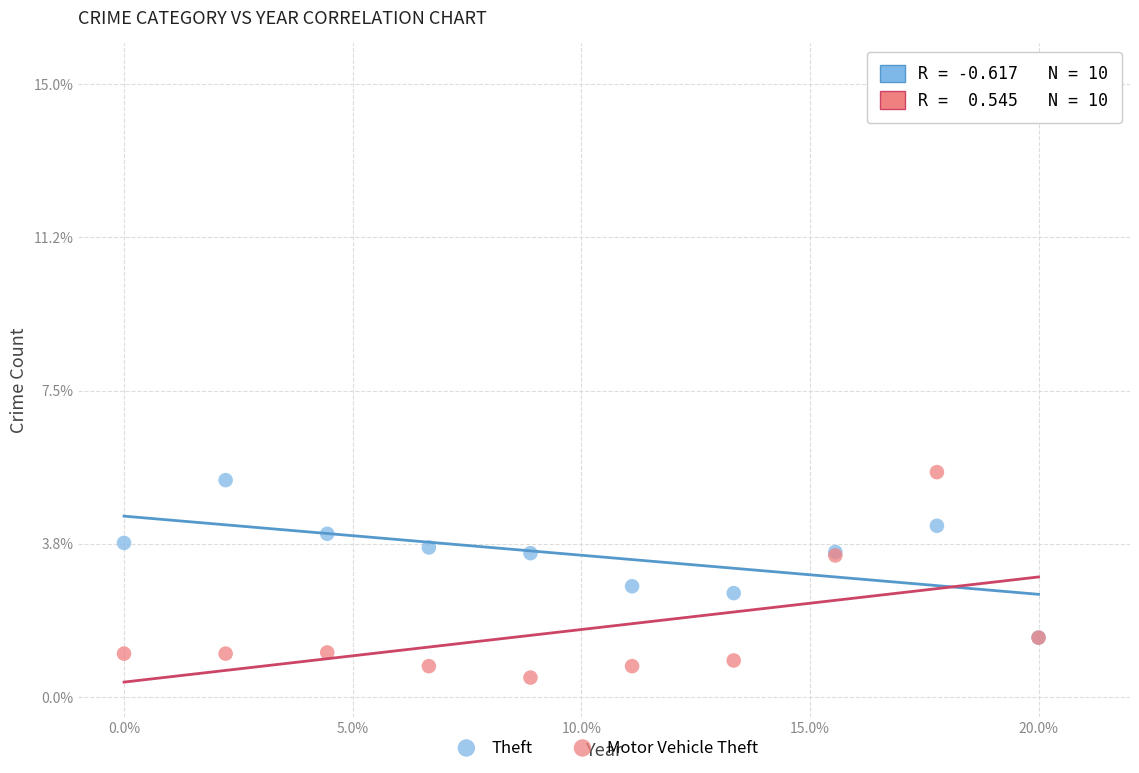

Which series has the widest spread of Y values?

Motor Vehicle Theft